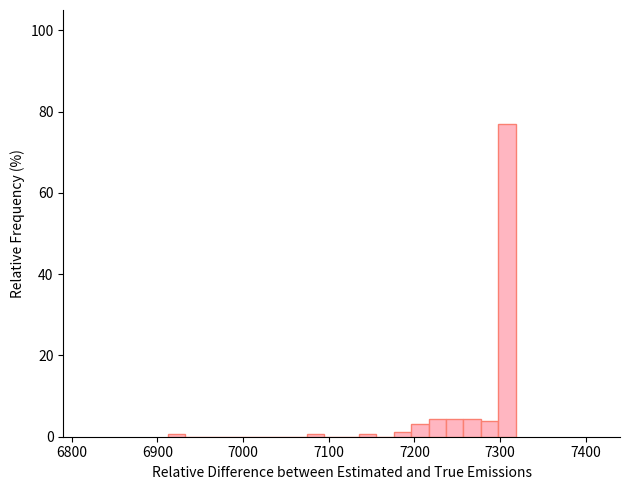

Around what value on the x-axis is the tallest bar? Give the approximate position of its centre, as read against the axis.

7310